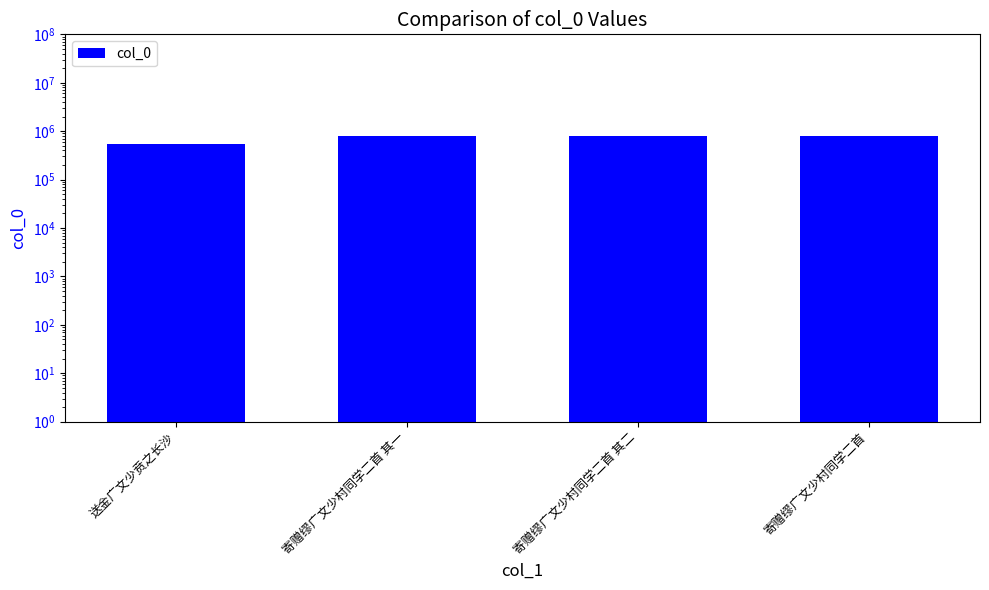

At which category does the chart reach its minimum across all series?

送金广文少贲之长沙